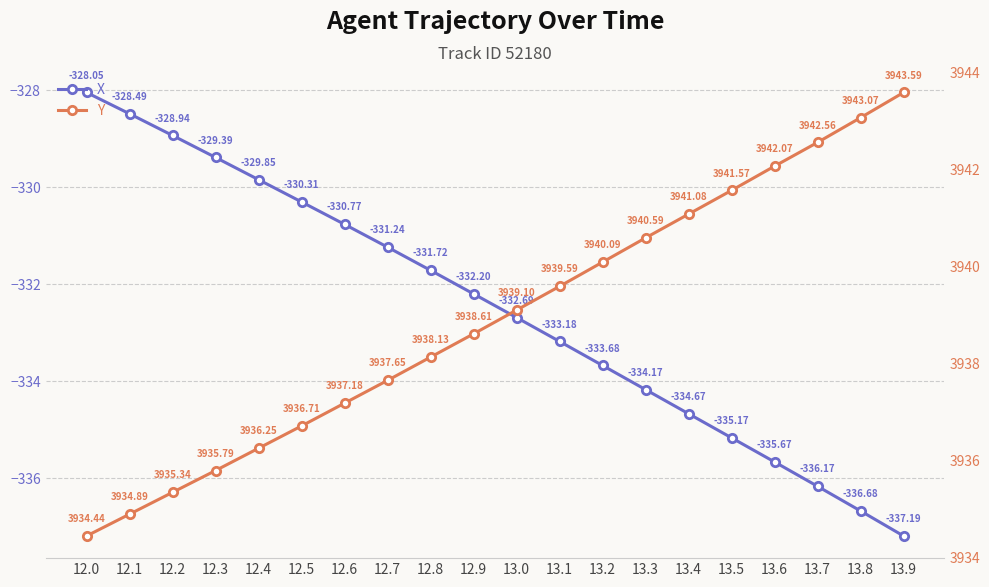

Is it true that X equals -329.8 at 12.4?

True